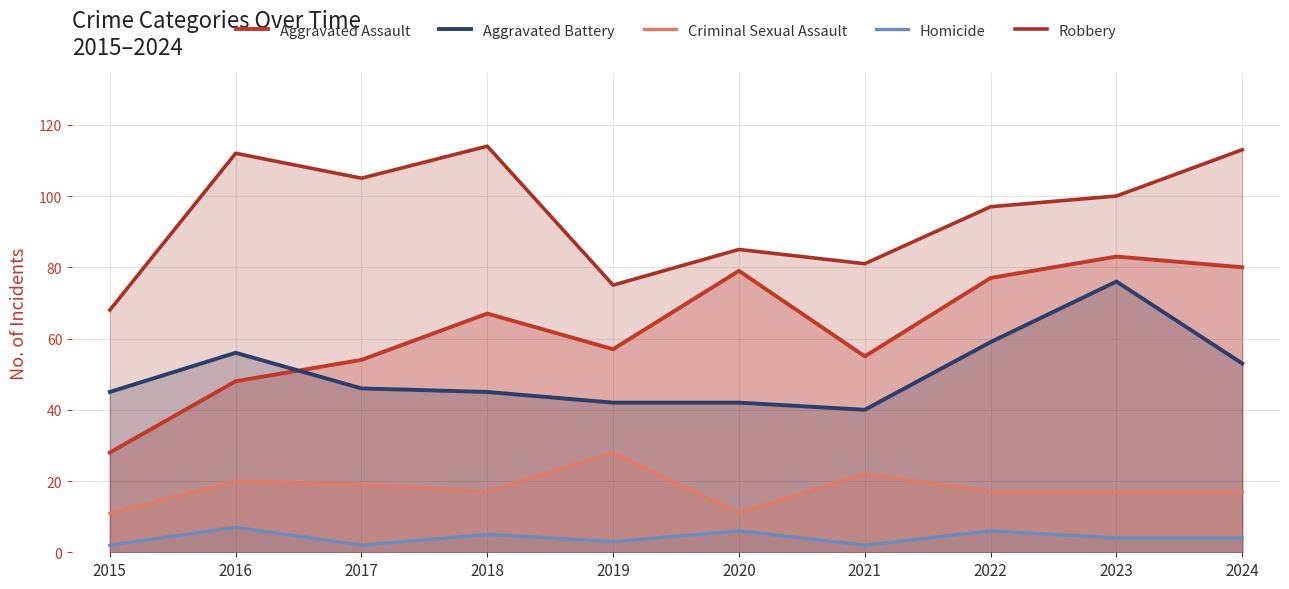

Reading left to right, what are all the values shown in this chart?

Aggravated Assault: 28	48	54	67	57	79	55	77	83	80
Aggravated Battery: 45	56	46	45	42	42	40	59	76	53
Criminal Sexual Assault: 11	20	19	17	28	11	22	17	17	17
Homicide: 2	7	2	5	3	6	2	6	4	4
Robbery: 68	112	105	114	75	85	81	97	100	113